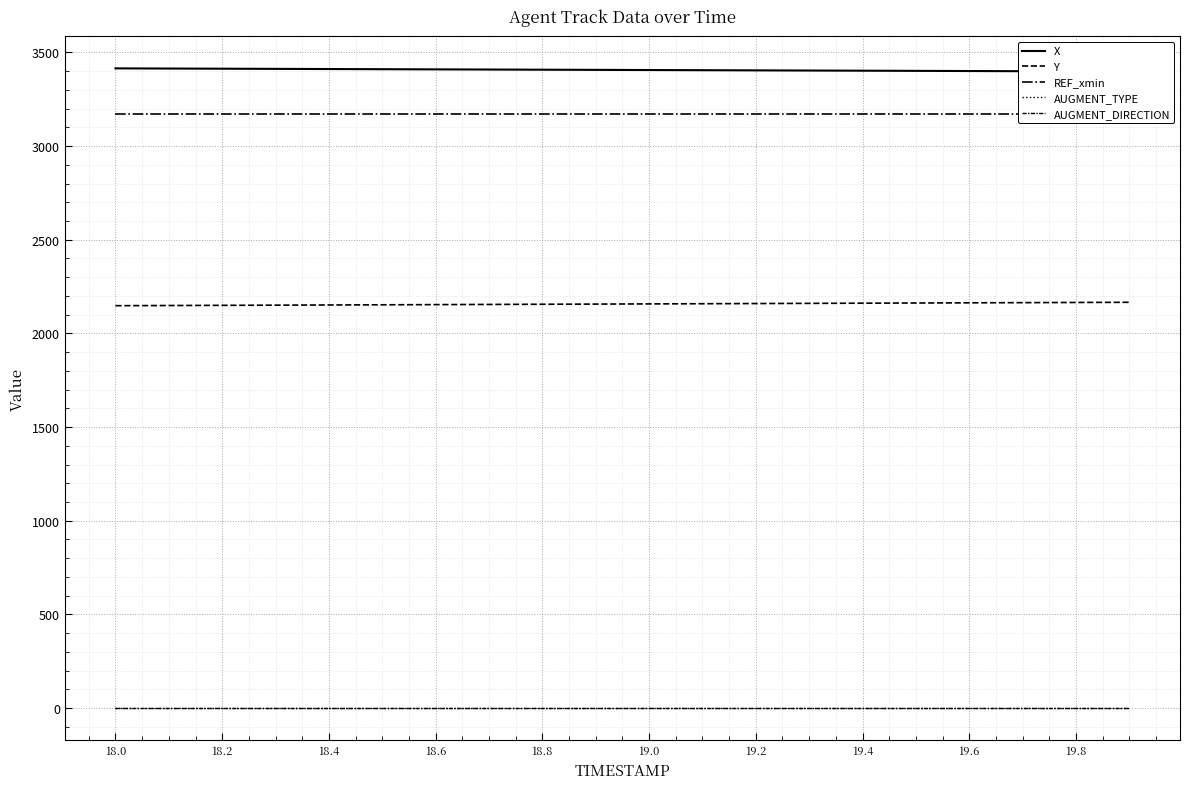

What are all the series names shown in the legend?

X, Y, REF_xmin, AUGMENT_TYPE, AUGMENT_DIRECTION